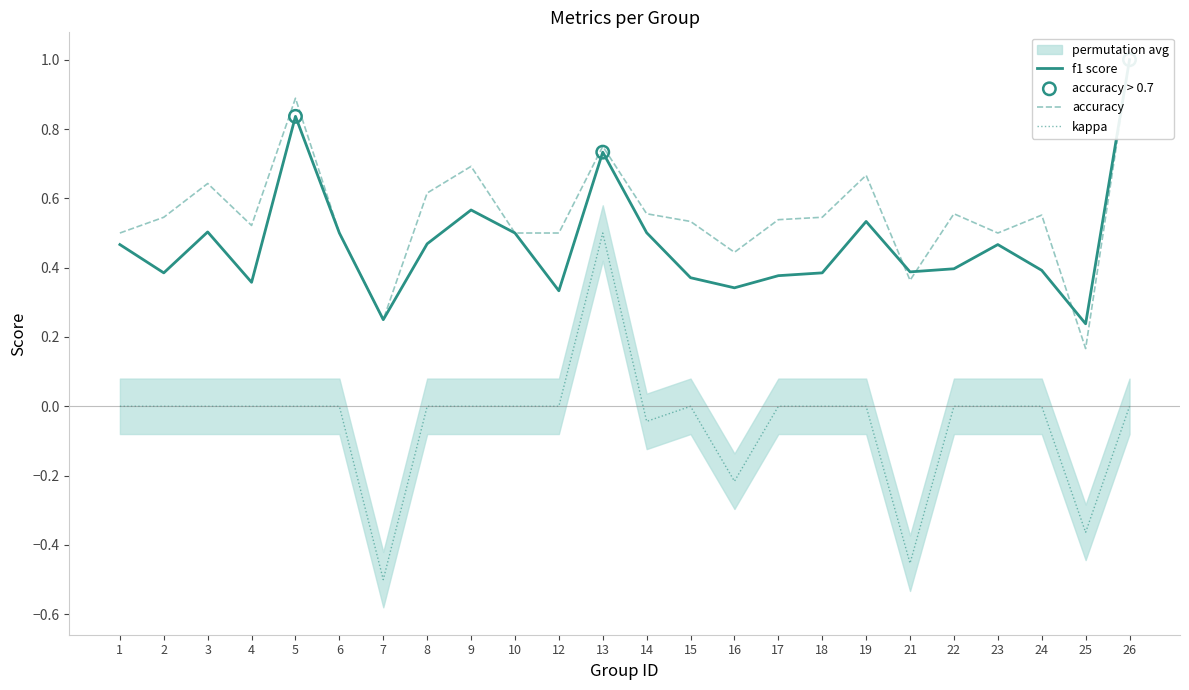

Is it true that kappa equals 0.0 at 10?

True